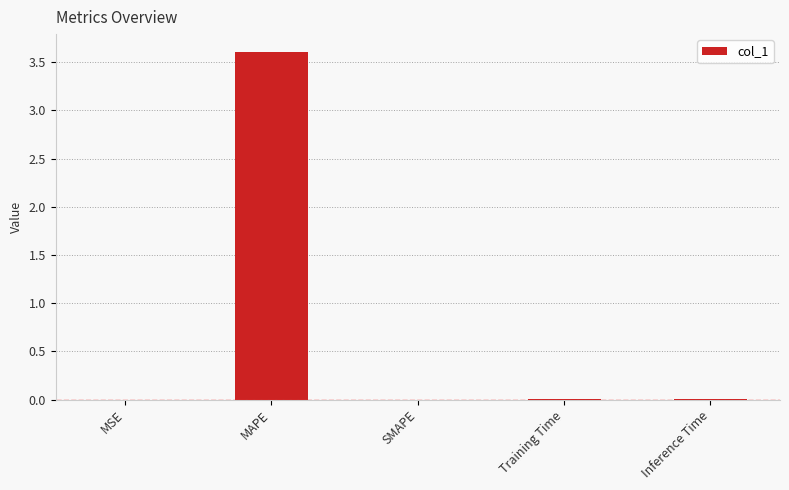

The value at Training Time is 0.0. True or false?

True